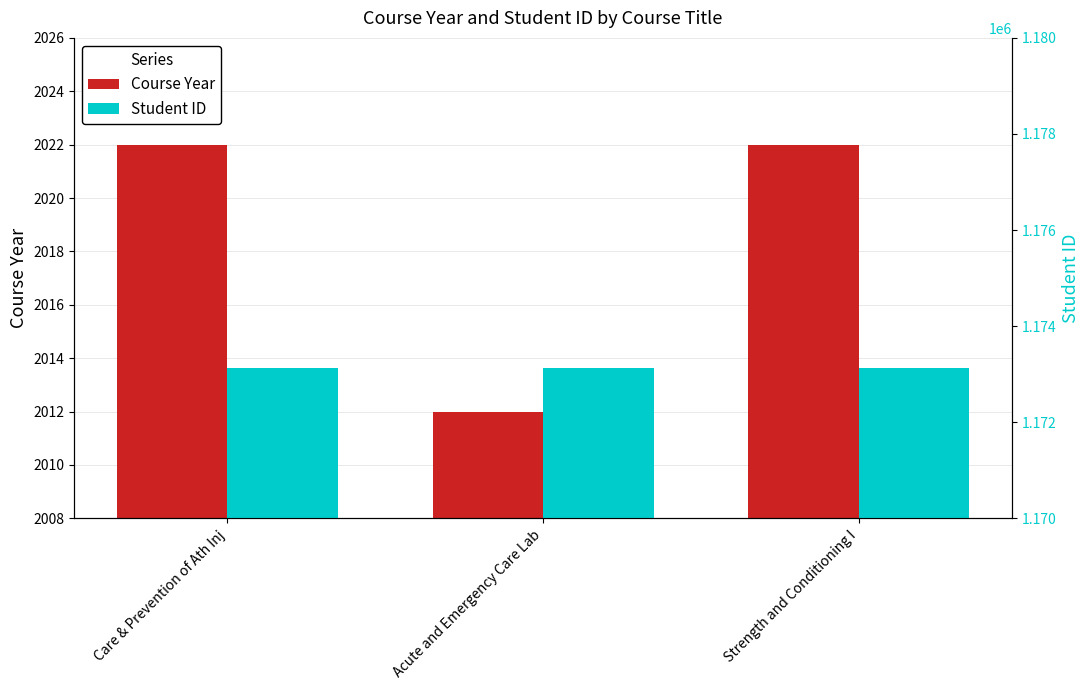

What is the greatest value displayed?

1173138